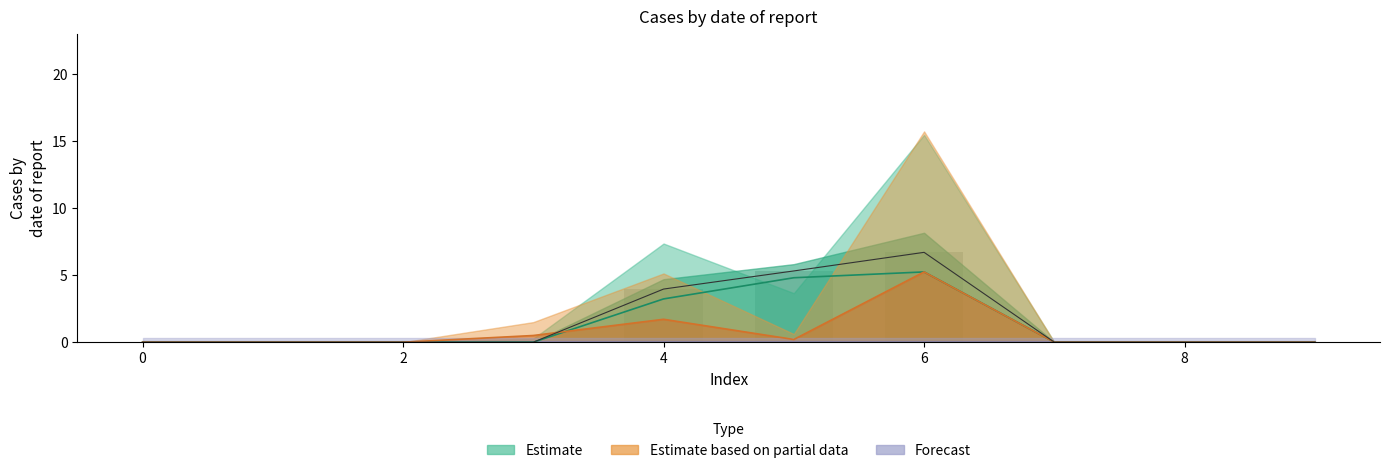

What is the approximate value of 2 at 4?

1.7